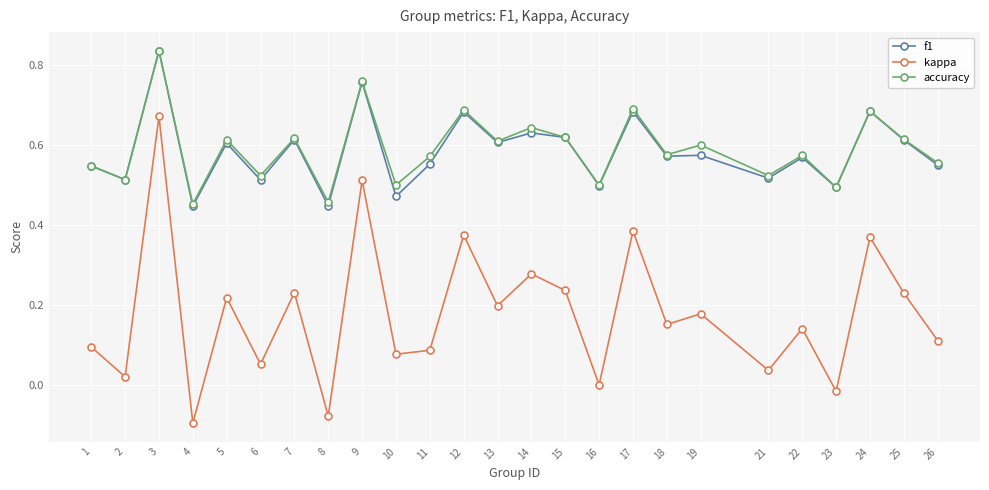

The value of f1 at 23 is 0.5. True or false?

True